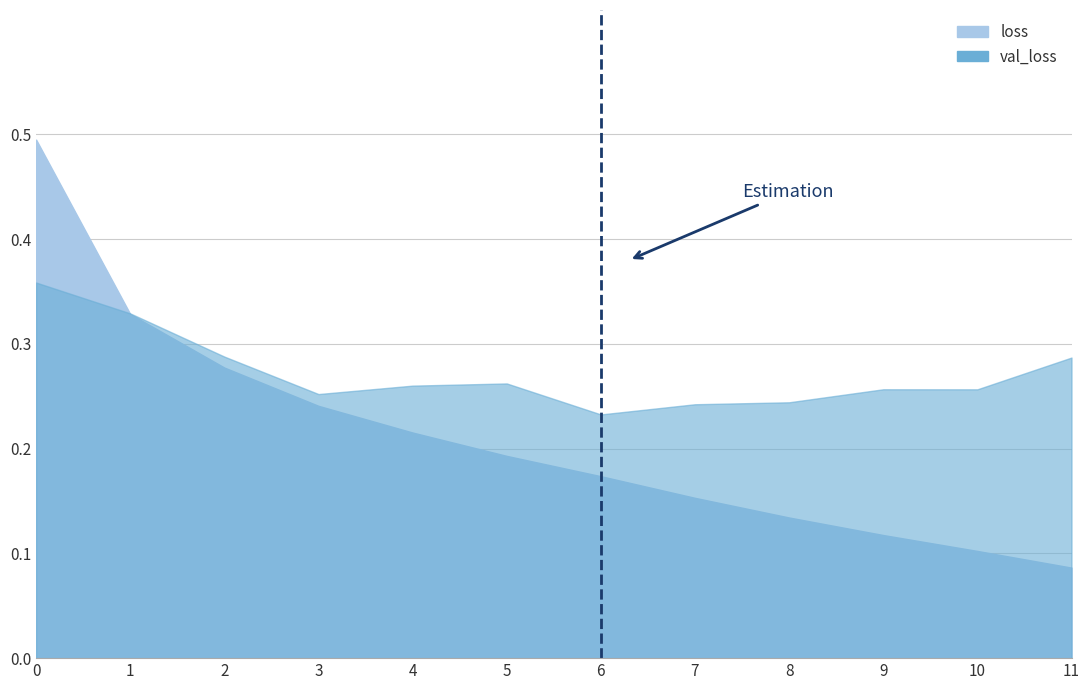

What is the smallest value displayed?

0.1